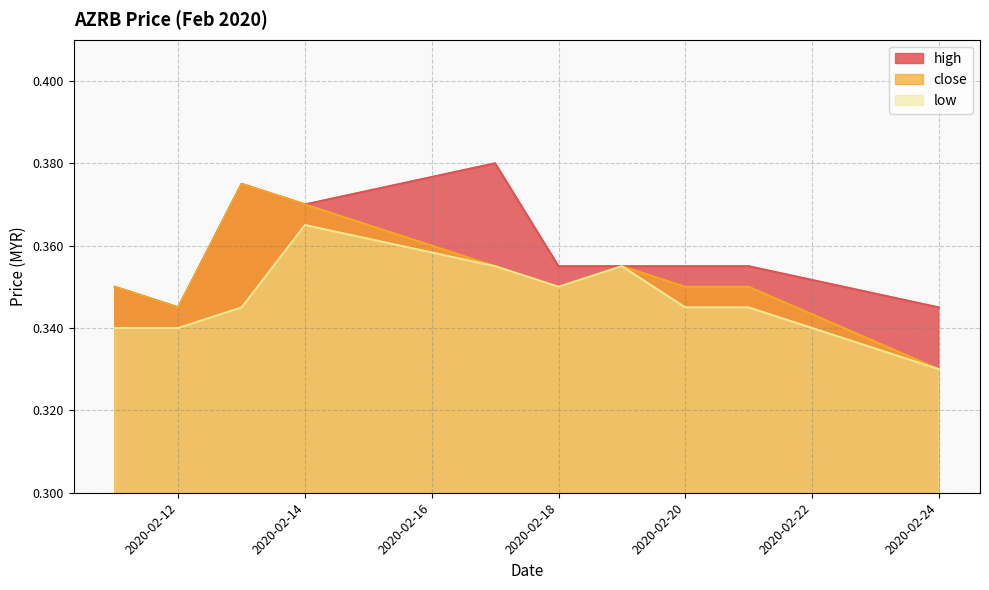

In close, how many points are lower than both neighbors (excluding endpoints)?

2